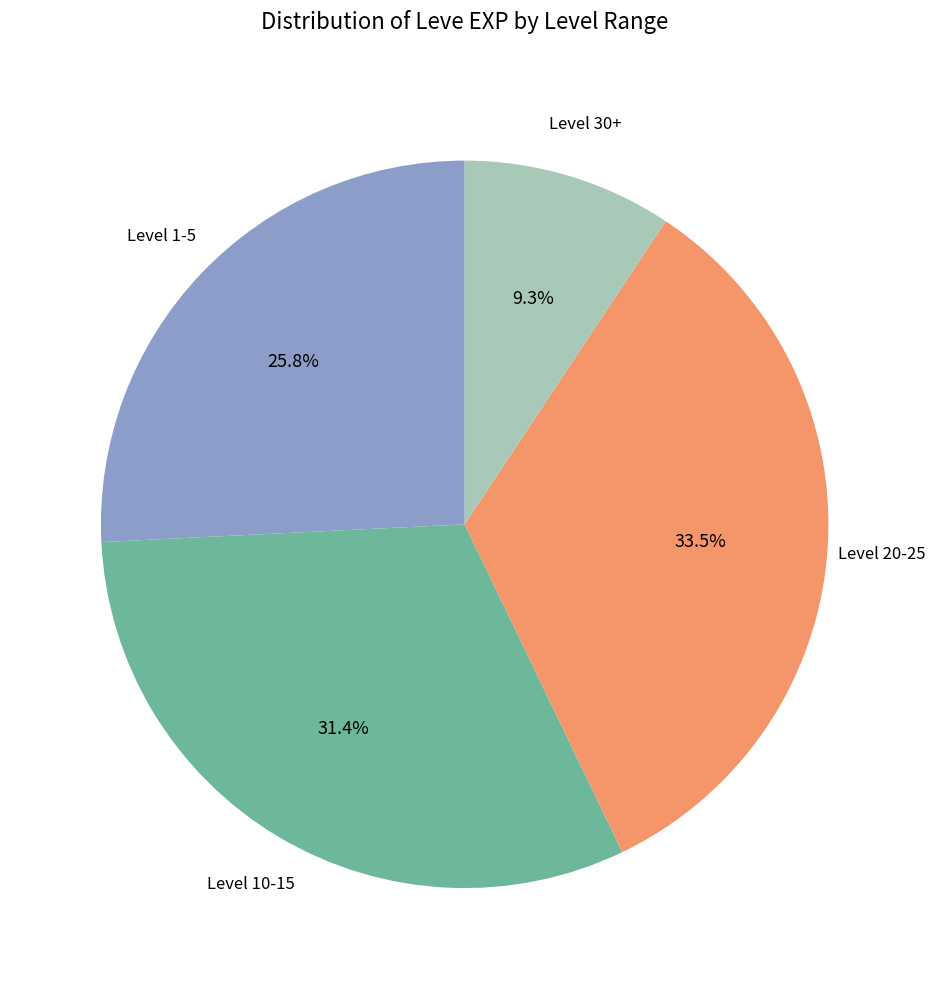

Is there any slice that represents more than half of the pie?

No